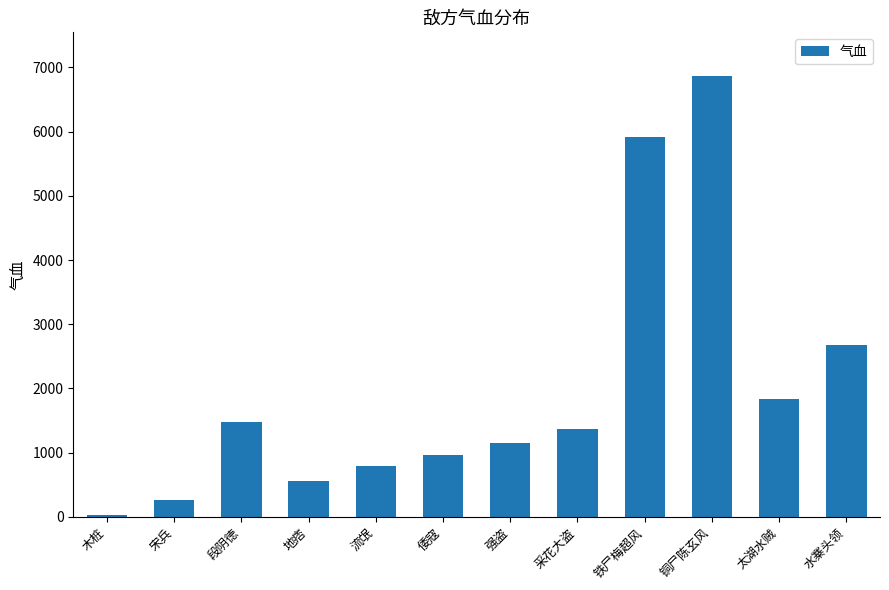

What is the label of the 3rd bar from the right?

铜尸陈玄风